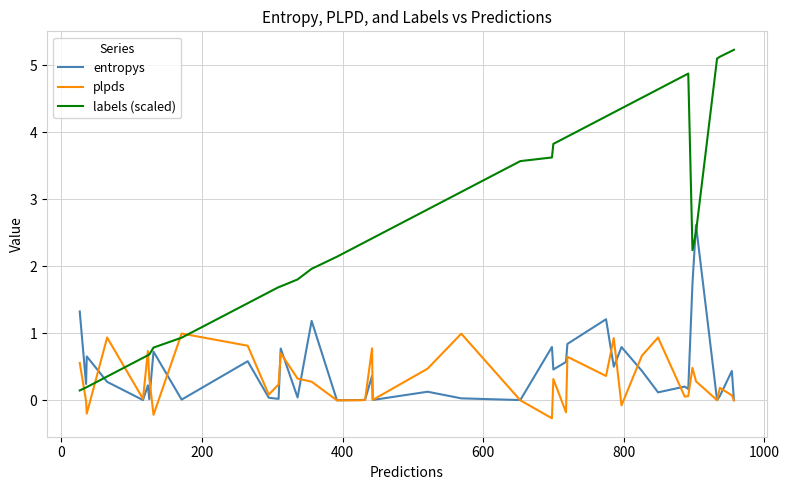

Which series ends up on top after the final intersection of plpds and labels (scaled)?

labels (scaled)